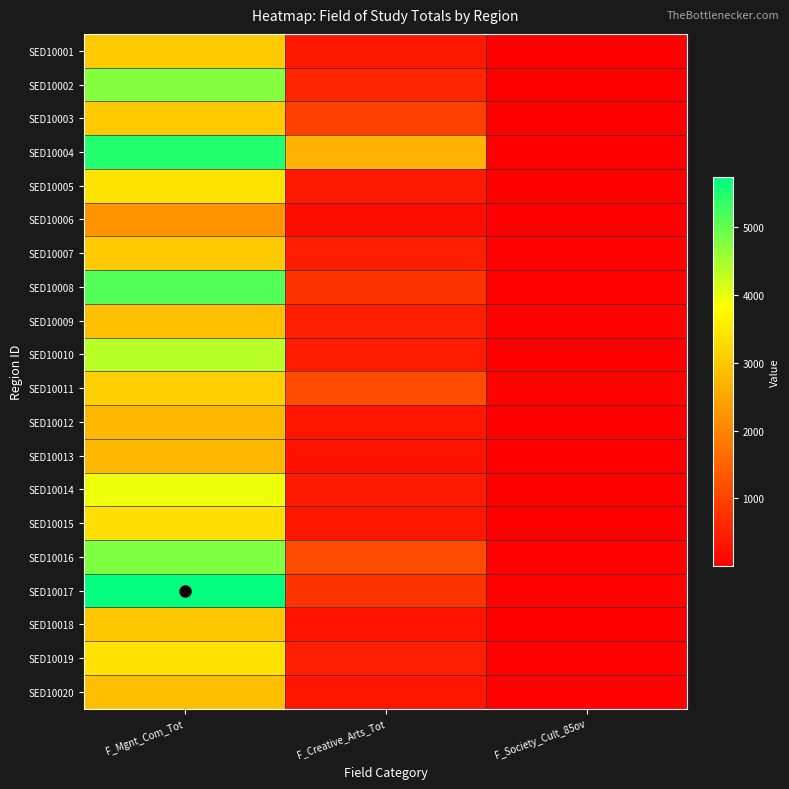

At how many categories does at least one series exceed 4342?

1